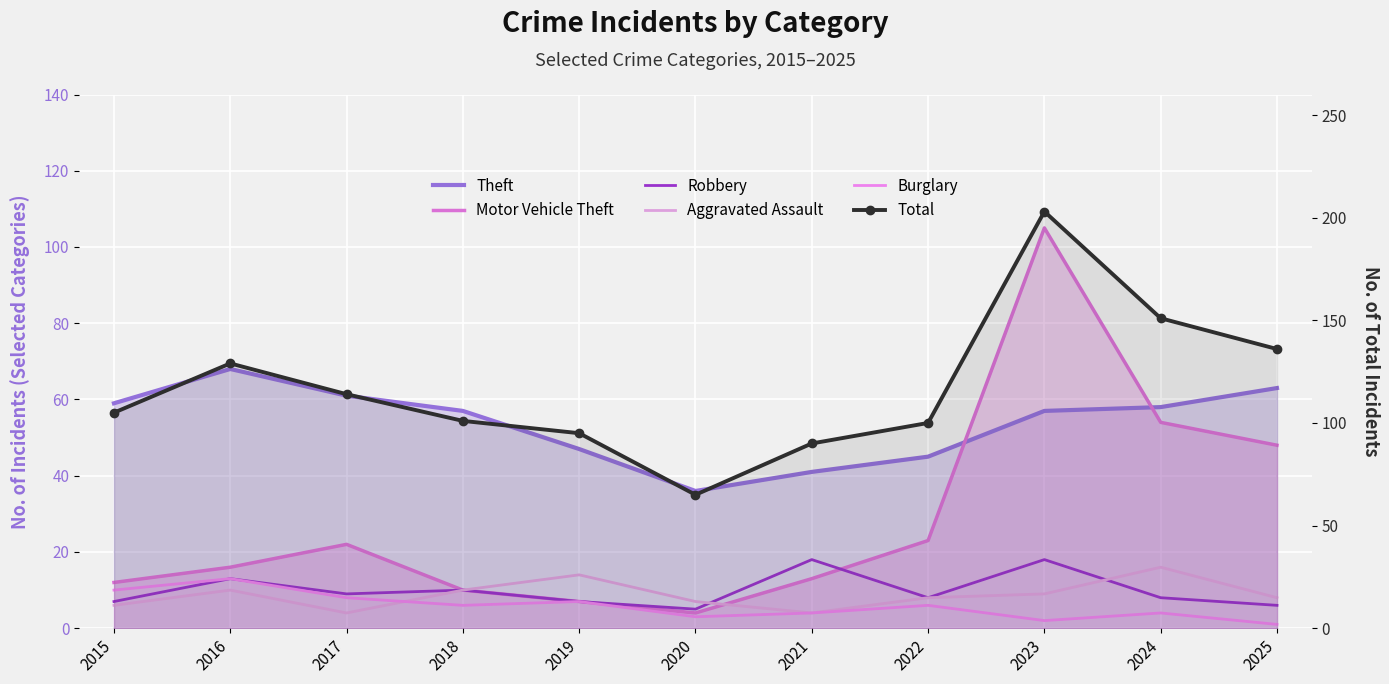

Read the Aggravated Assault value at 2017.

4